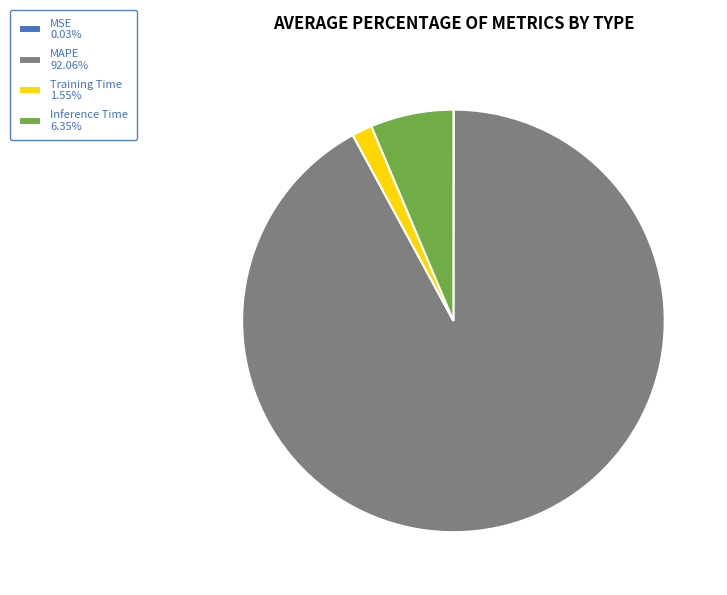

Is there a majority slice in this chart?

Yes